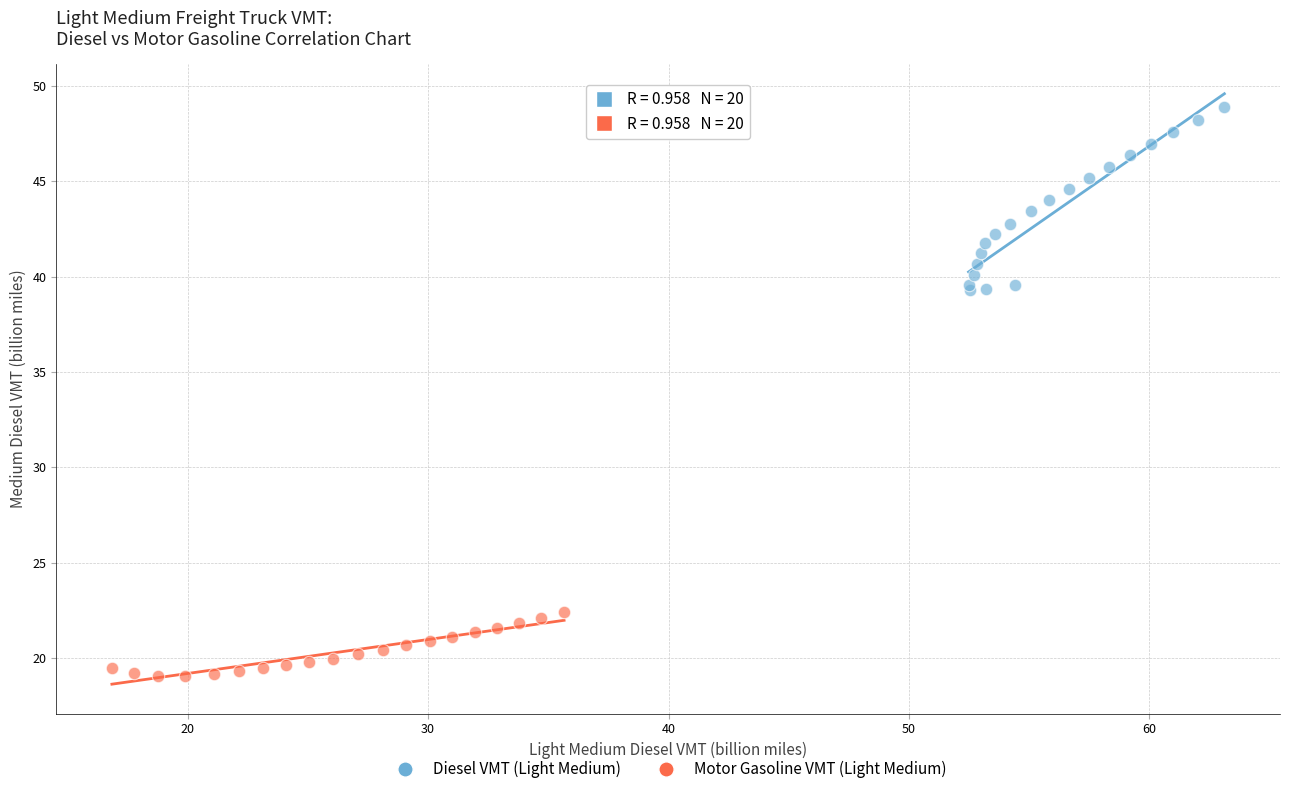

Which series has the widest spread of Y values?

Diesel VMT (Light Medium)